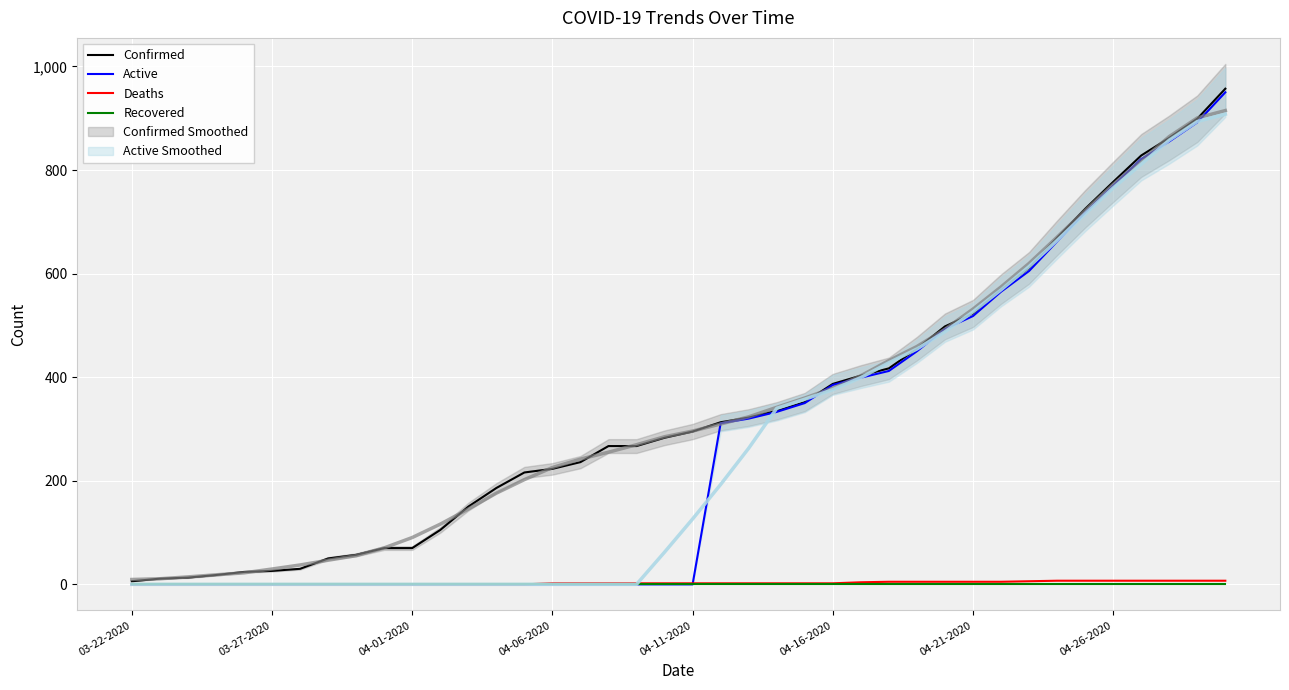

True or false: Recovered and Active cross at least once.

False